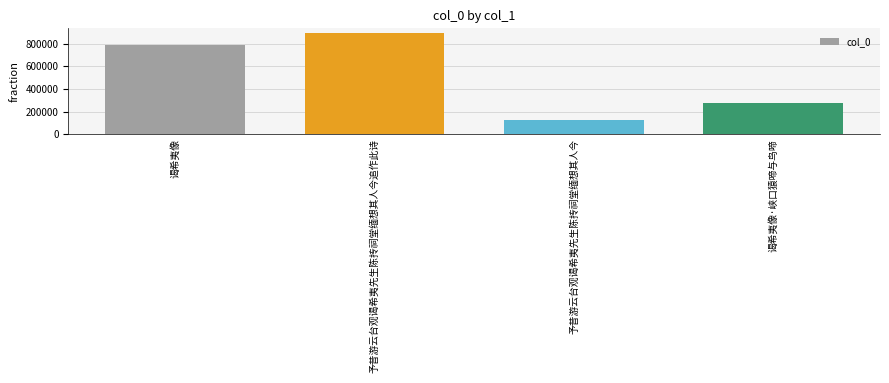

What is the sum of the values at 予昔游云台观谒希夷先生陈抟祠堂缅想其人今 and 予昔游云台观谒希夷先生陈抟祠堂缅想其人今追作此诗?

1017395